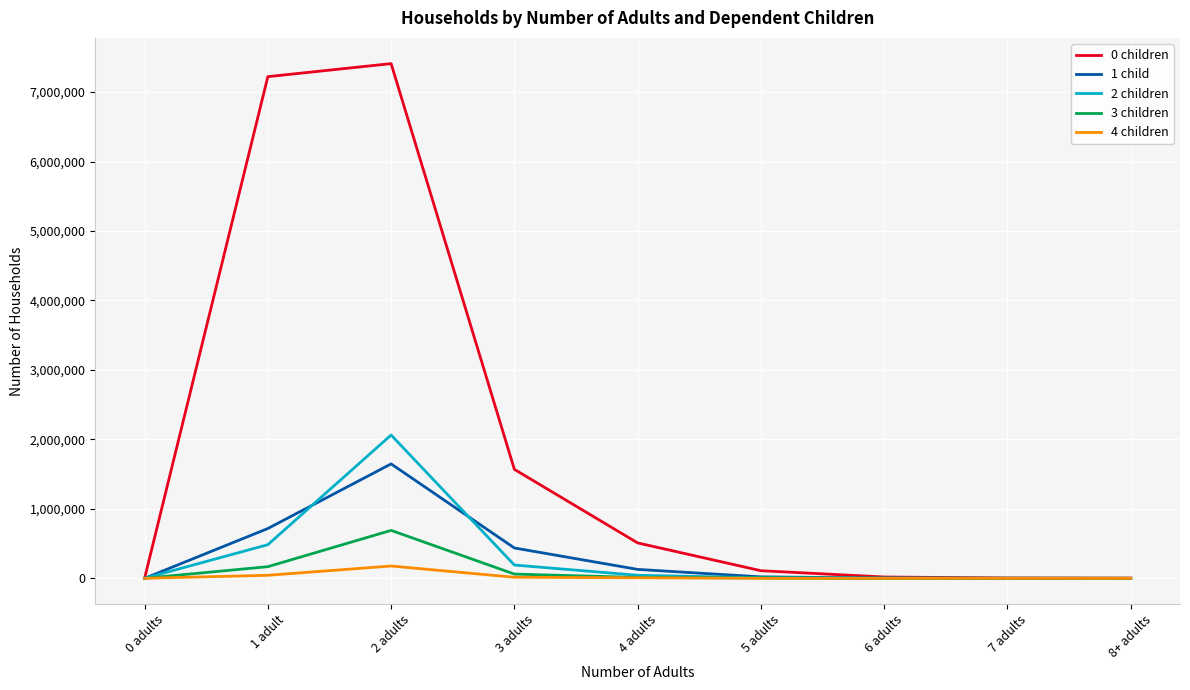

How many lines are shown in the chart?

5